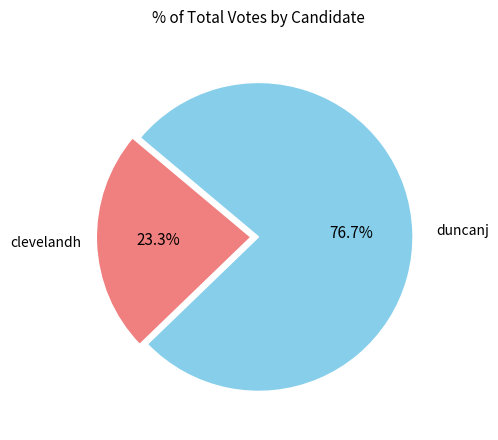

What is the ratio of the value at duncanj to the value at clevelandh?

3.3